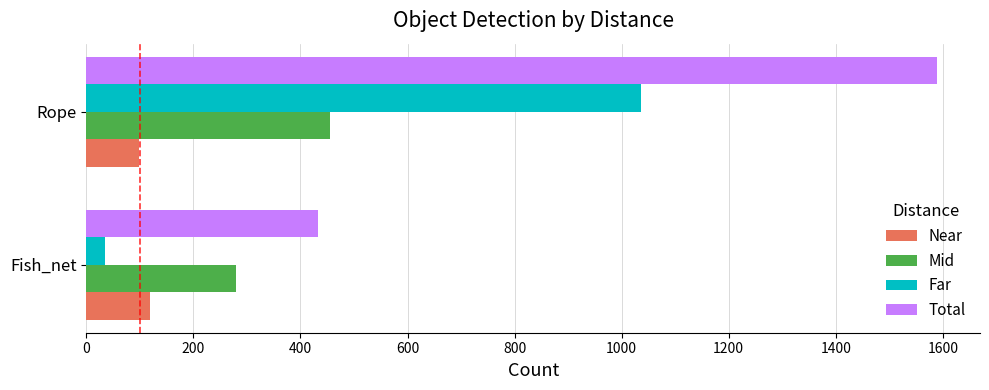

What are all the series names shown in the legend?

Near, Mid, Far, Total